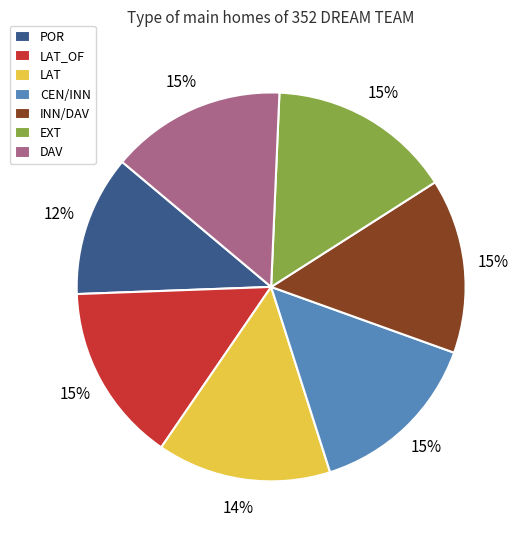

To the nearest percent, what percentage of the pie is LAT_OF?

15%